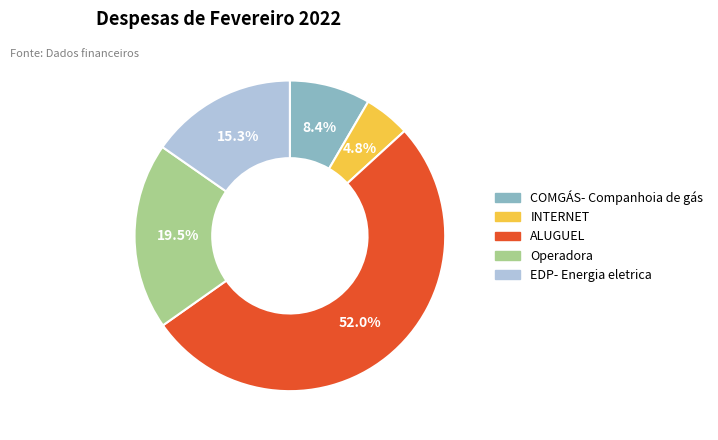

What percentage is the EDP- Energia eletrica slice, to the nearest percent?

15%